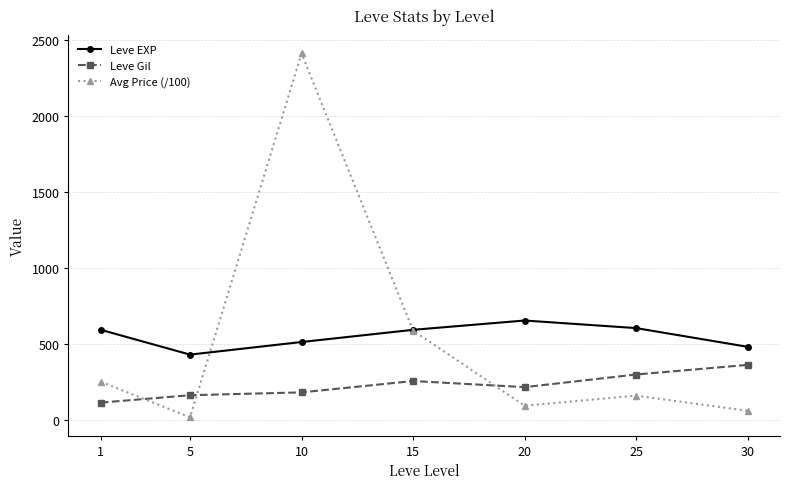

Rank the series by their maximum value, from lowest to highest.

Leve Gil, Leve EXP, Avg Price (/100)